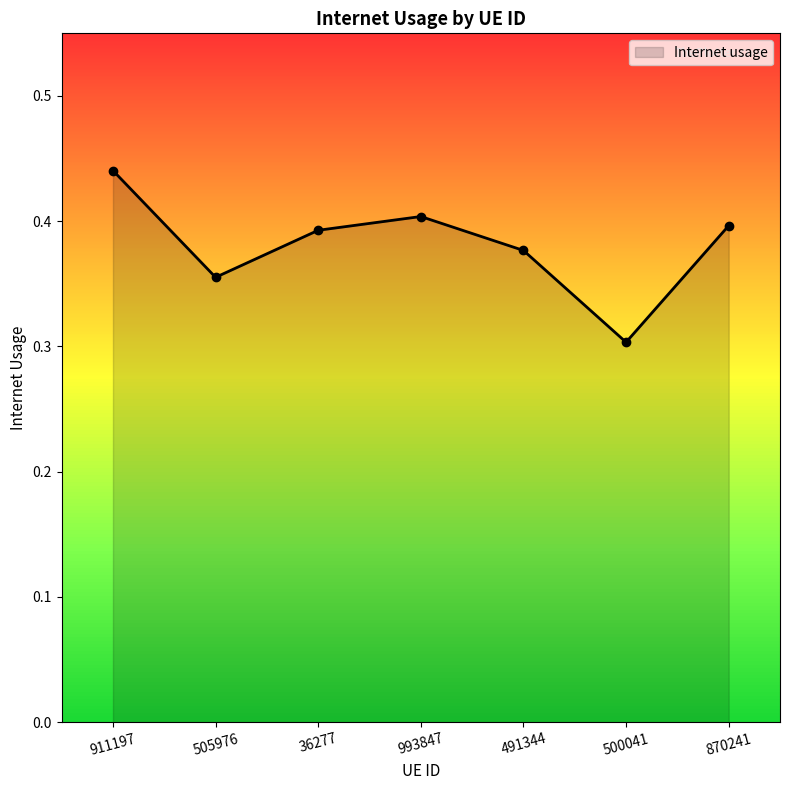

What is the sum of the values at 993847 and 505976?

0.8